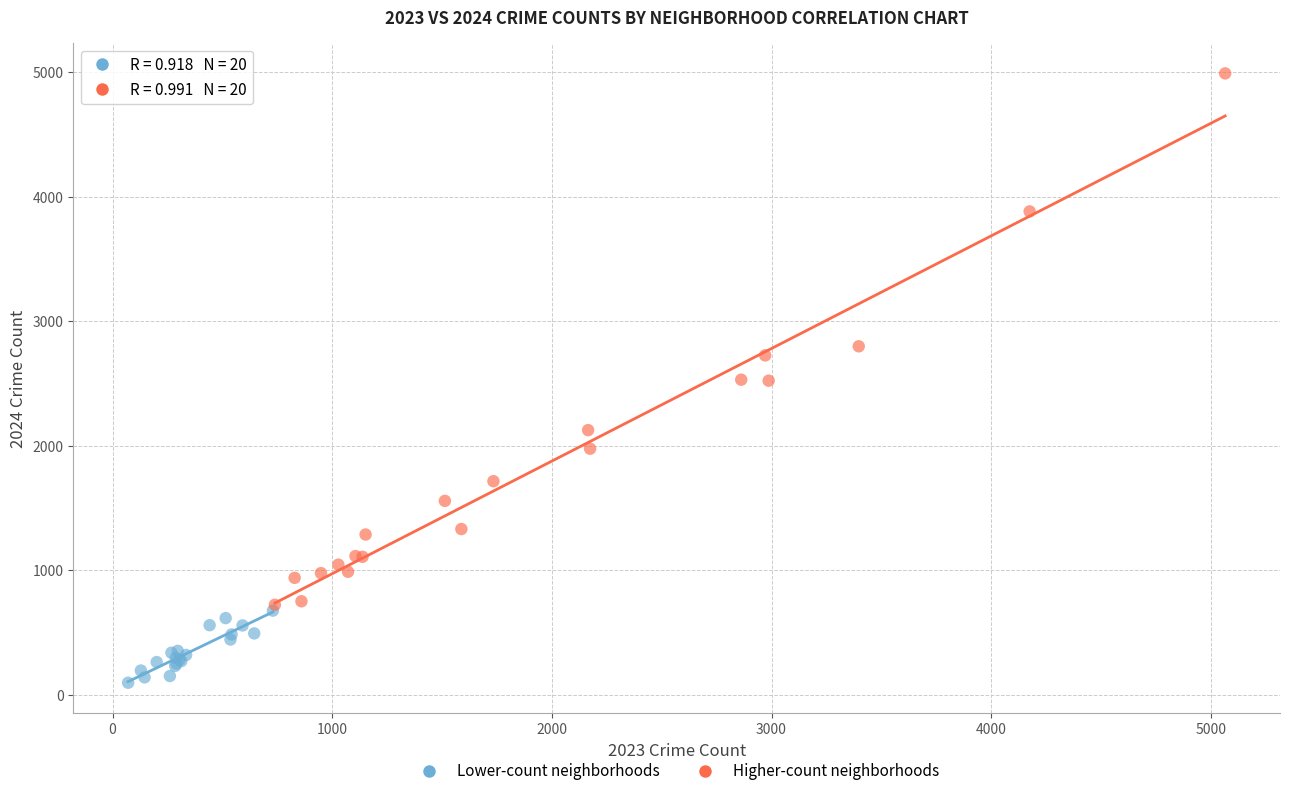

Which series contains the highest Y value?

Higher-count neighborhoods